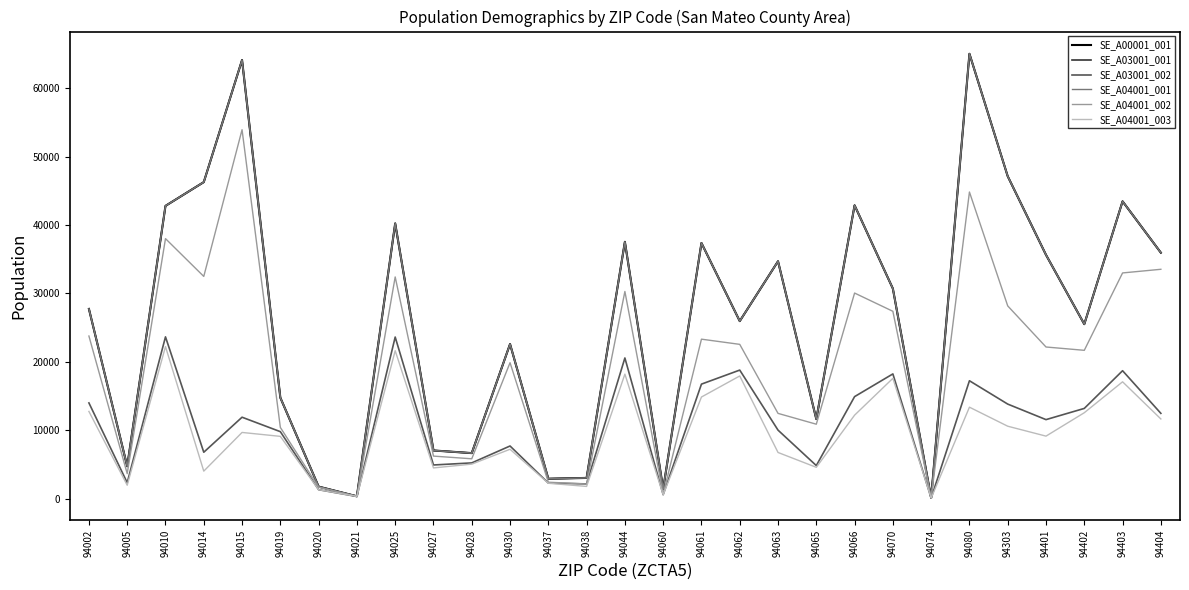

At which category does SE_A04001_002 reach its first local valley?

94005